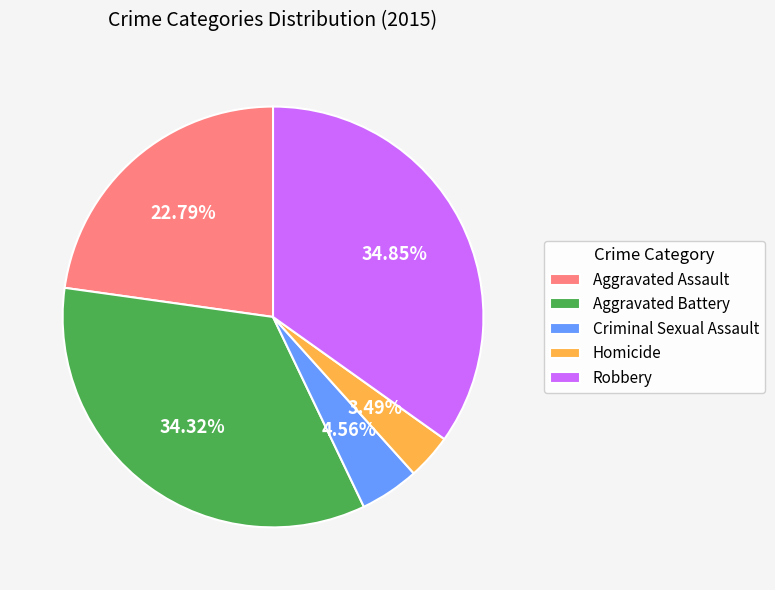

What is the ratio of the value at Robbery to the value at Homicide?

10.0